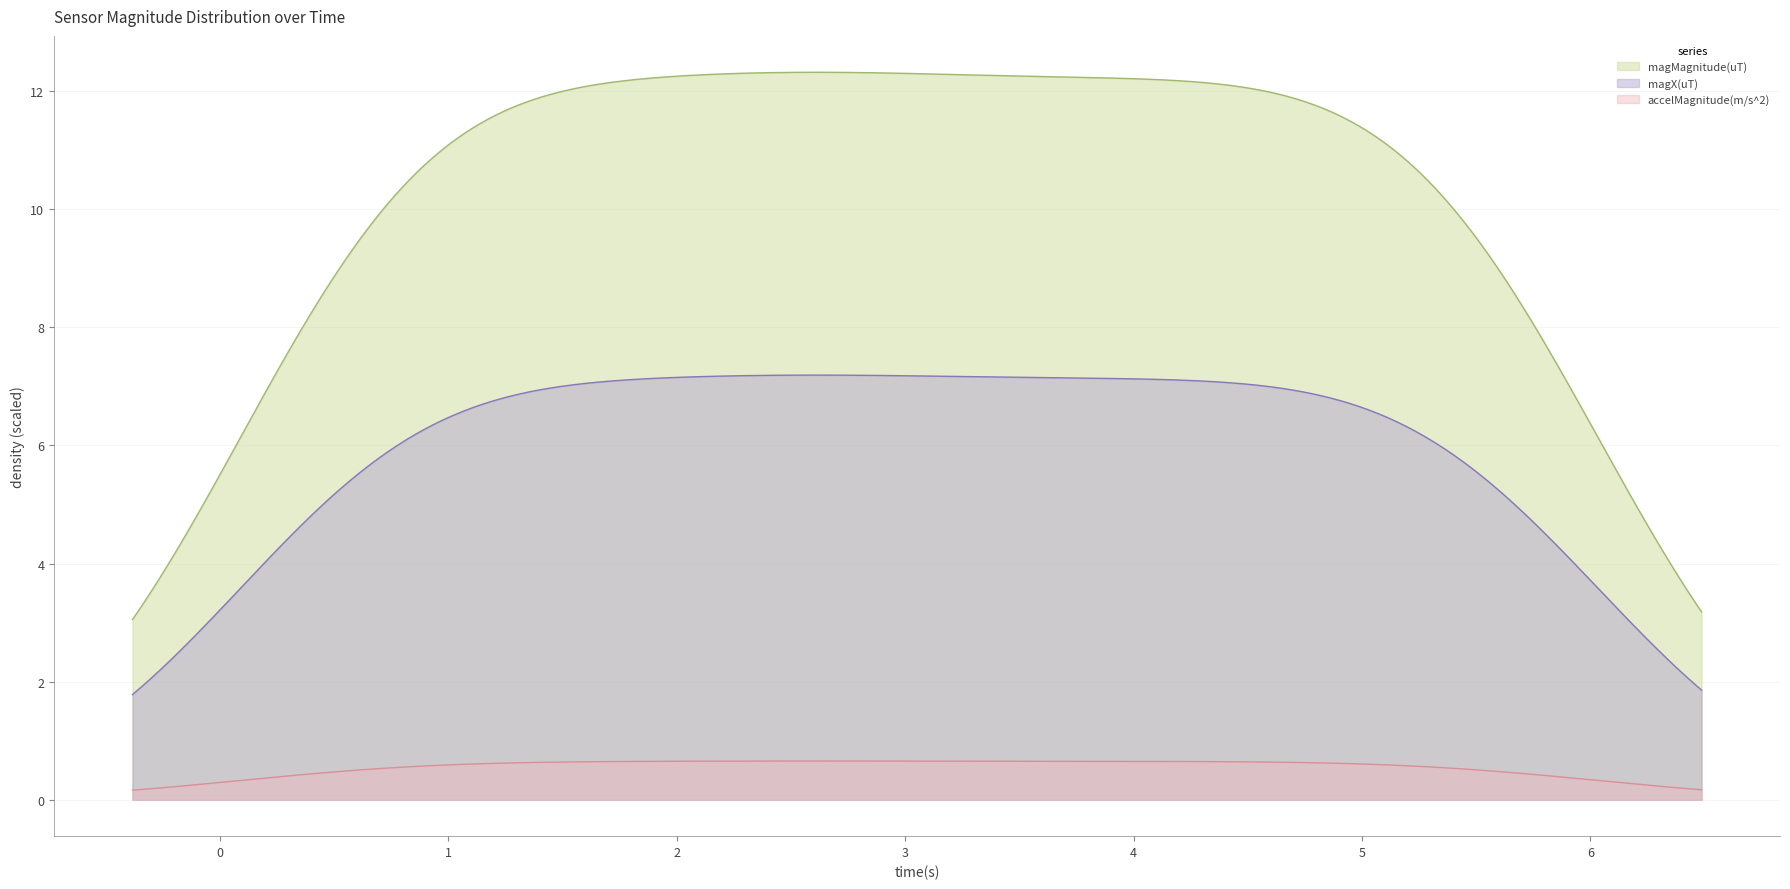

True or false: magMagnitude and magX cross at least once.

False